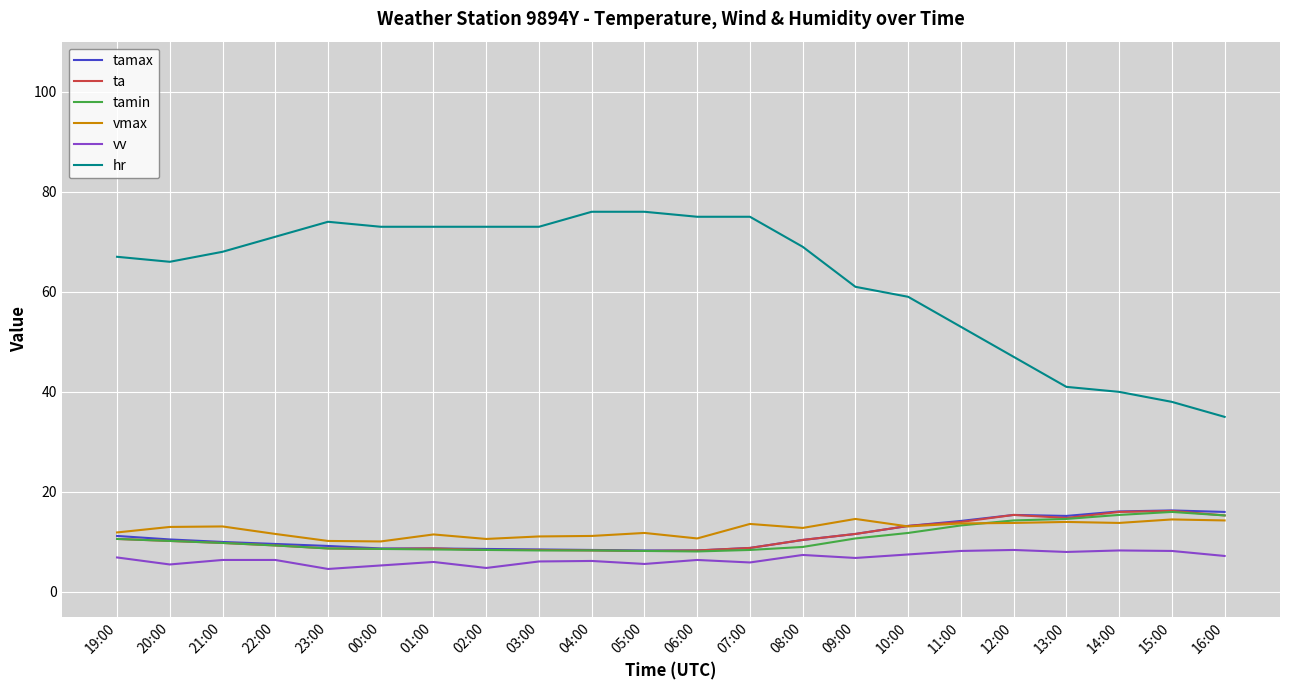

What is the minimum value for vv?

4.6